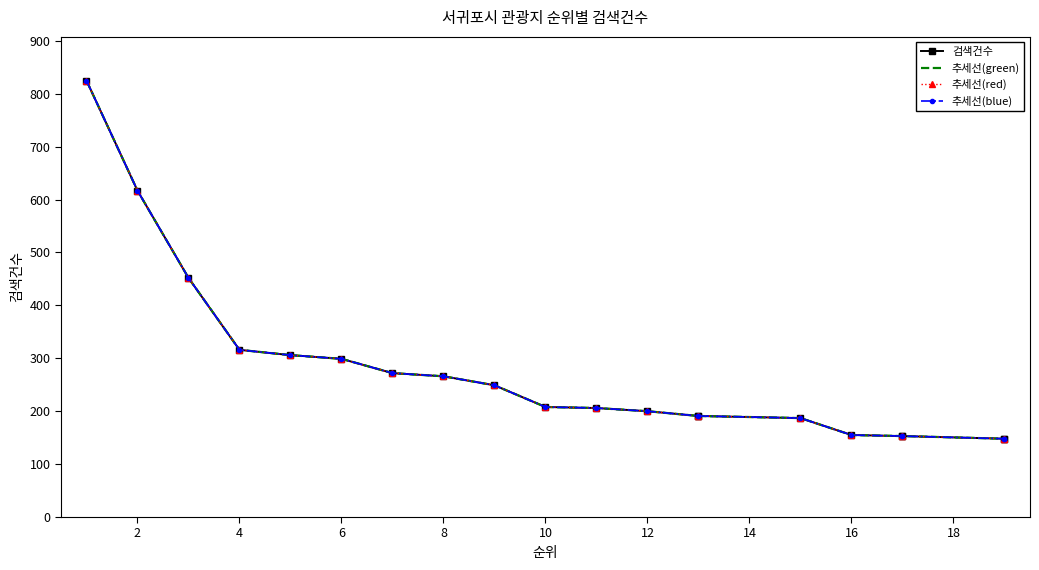

True or false: 검색건수 and 추세선(green) intersect in this chart.

False